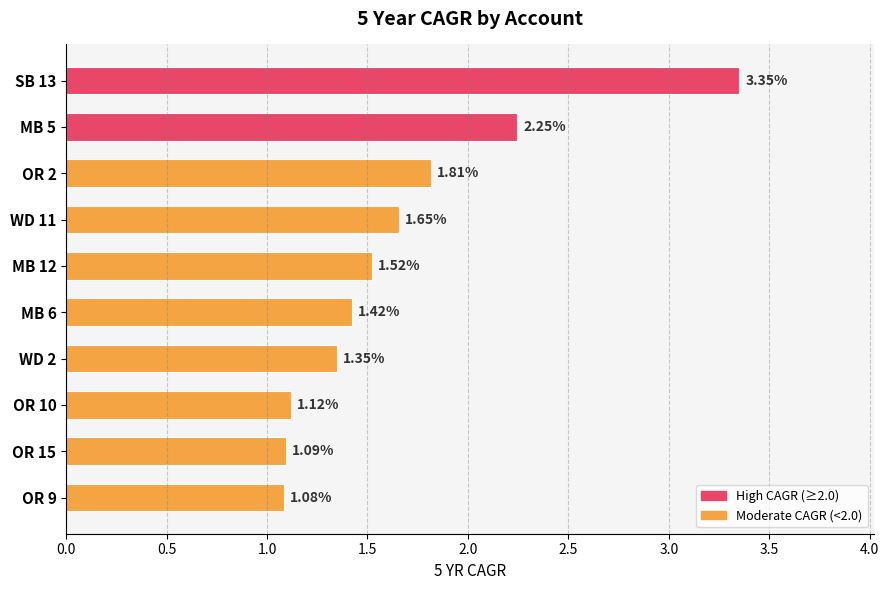

How many bars are there in total?

10